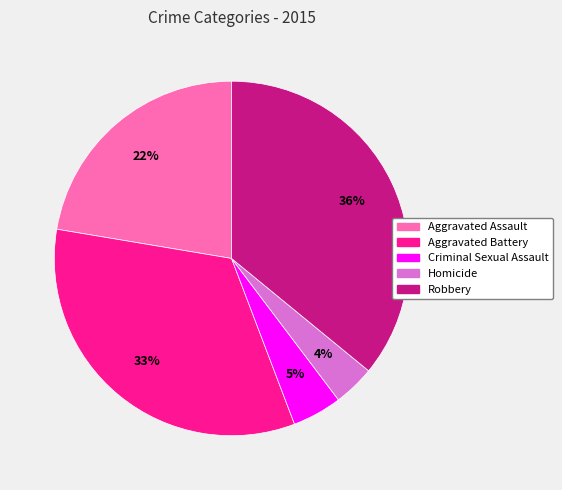

Between Aggravated Assault and Robbery, which is larger?

Robbery